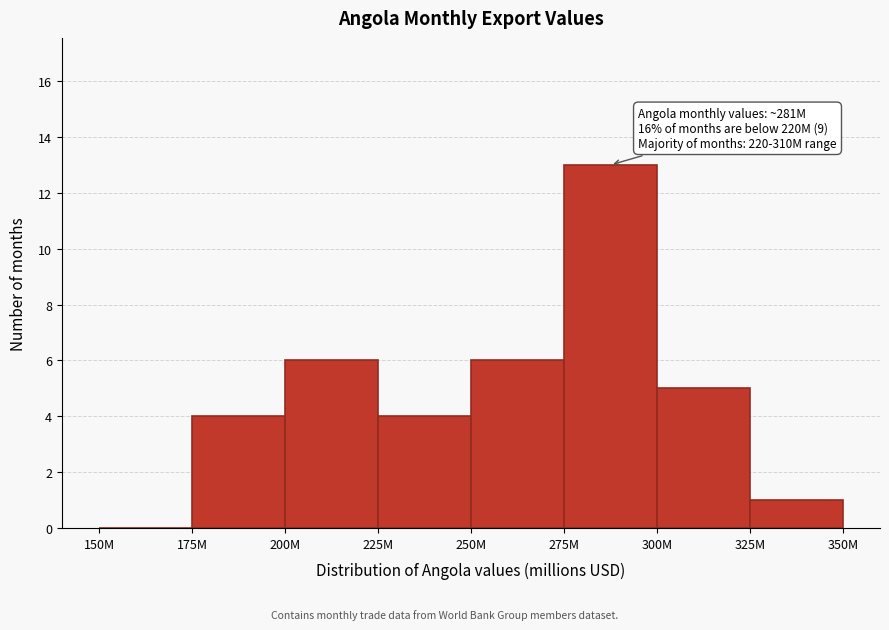

Reading right to left, extract all data points from this chart.

325M=1	300M=5	275M=13	250M=6	225M=4	200M=6	175M=4	150M=0